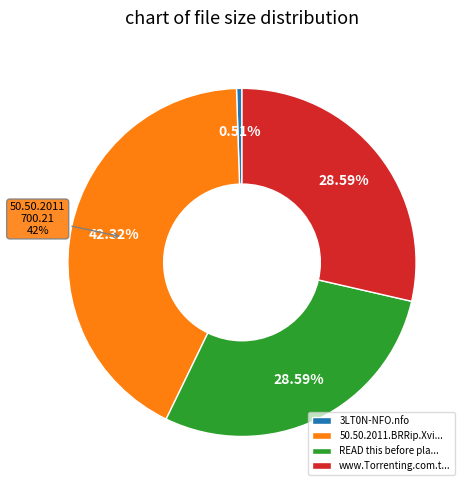

To the nearest percent, what is the difference between the 3LT0N-NFO.nfo and www.Torrenting.com.txt slice percentages?

28%